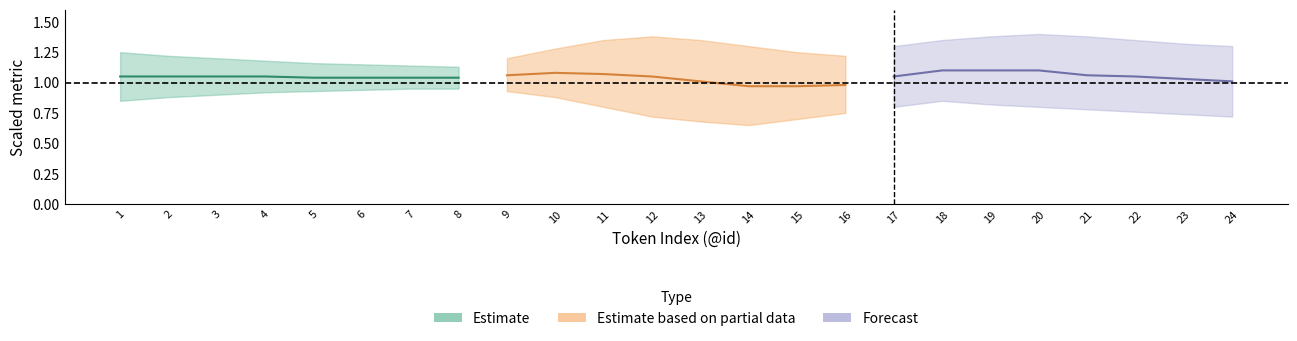

Which category has the lowest value in the lower series?

14